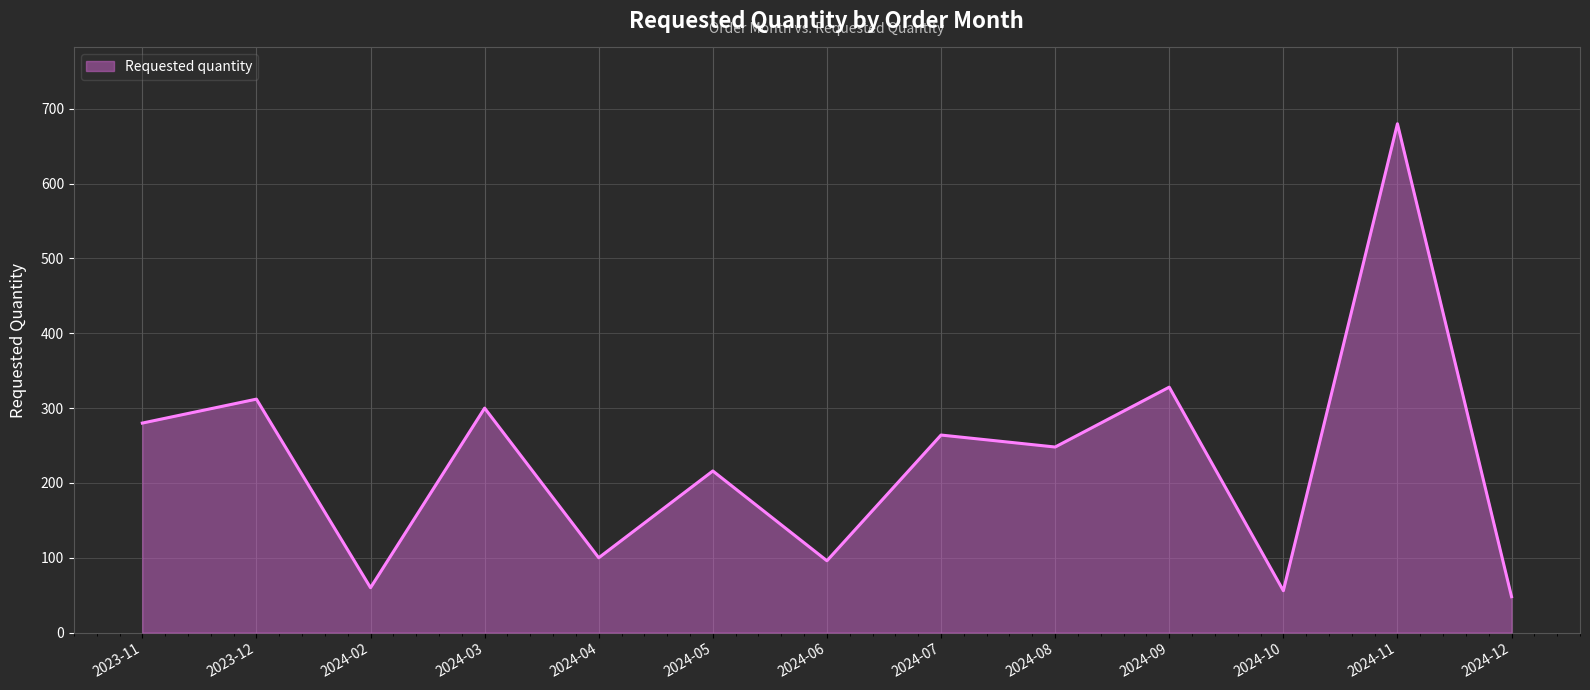

Reading left to right, transcribe all the data shown in this chart.

2023-11=280	2023-12=312	2024-02=60	2024-03=300	2024-04=100	2024-05=216	2024-06=96	2024-07=264	2024-08=248	2024-09=328	2024-10=56	2024-11=680	2024-12=48